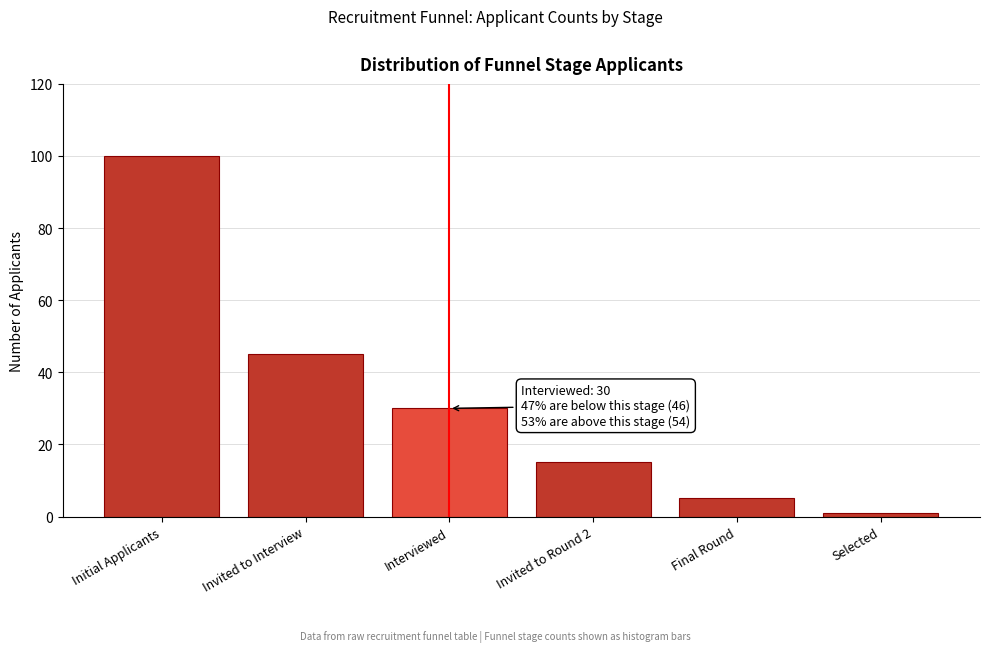

Reading left to right, transcribe all the data shown in this chart.

Initial Applicants=100	Invited to Interview=45	Interviewed=30	Invited to Round 2=15	Final Round=5	Selected=1